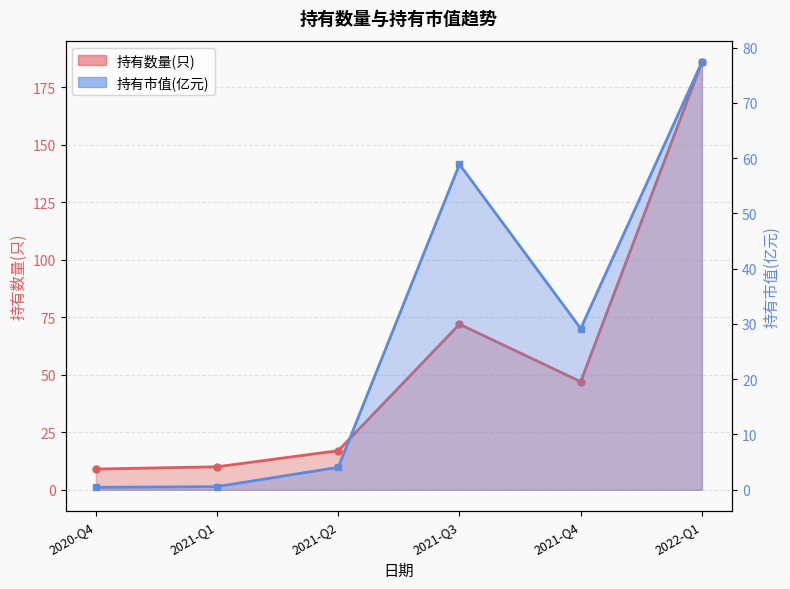

Rank the series by their average value, from lowest to highest.

持有市值(亿元), 持有数量(只)